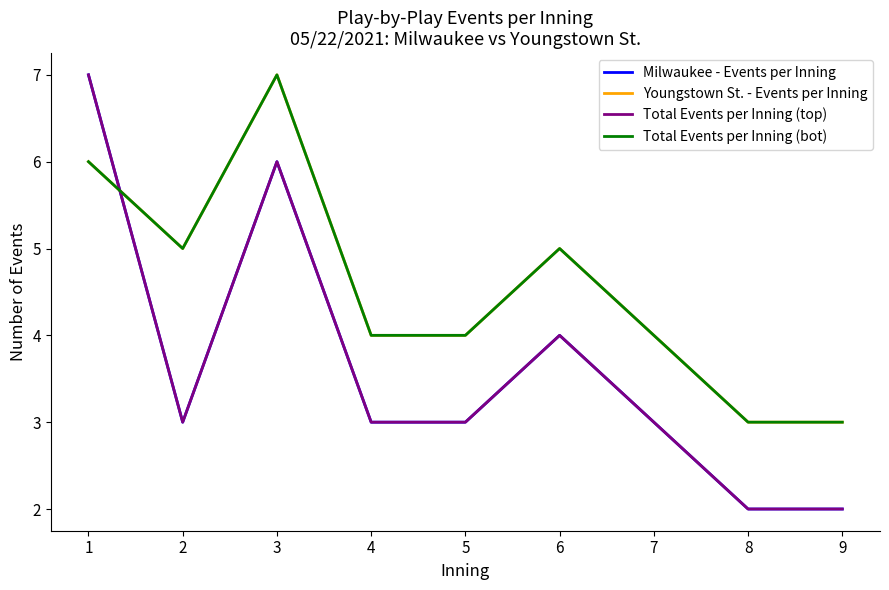

At which category is the sum across all series the highest?

1